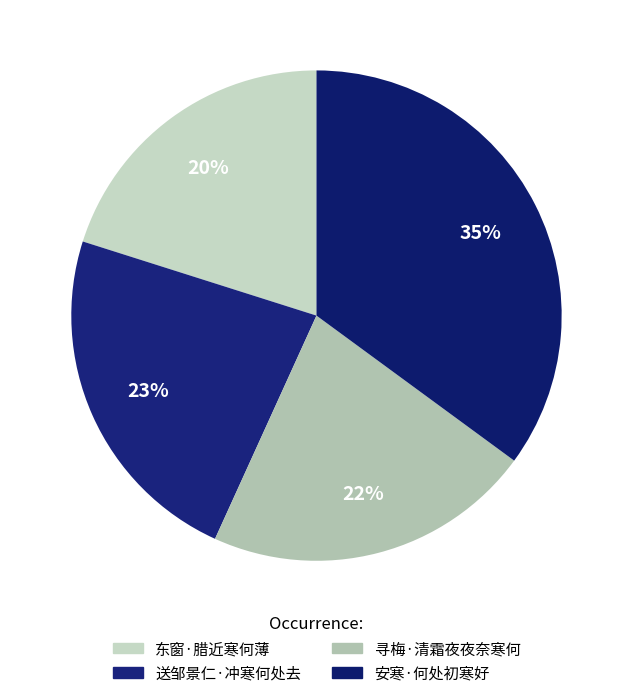

Combined, do 安寒·何处初寒好 and 寻梅·清霜夜夜奈寒何 account for over 50%?

Yes